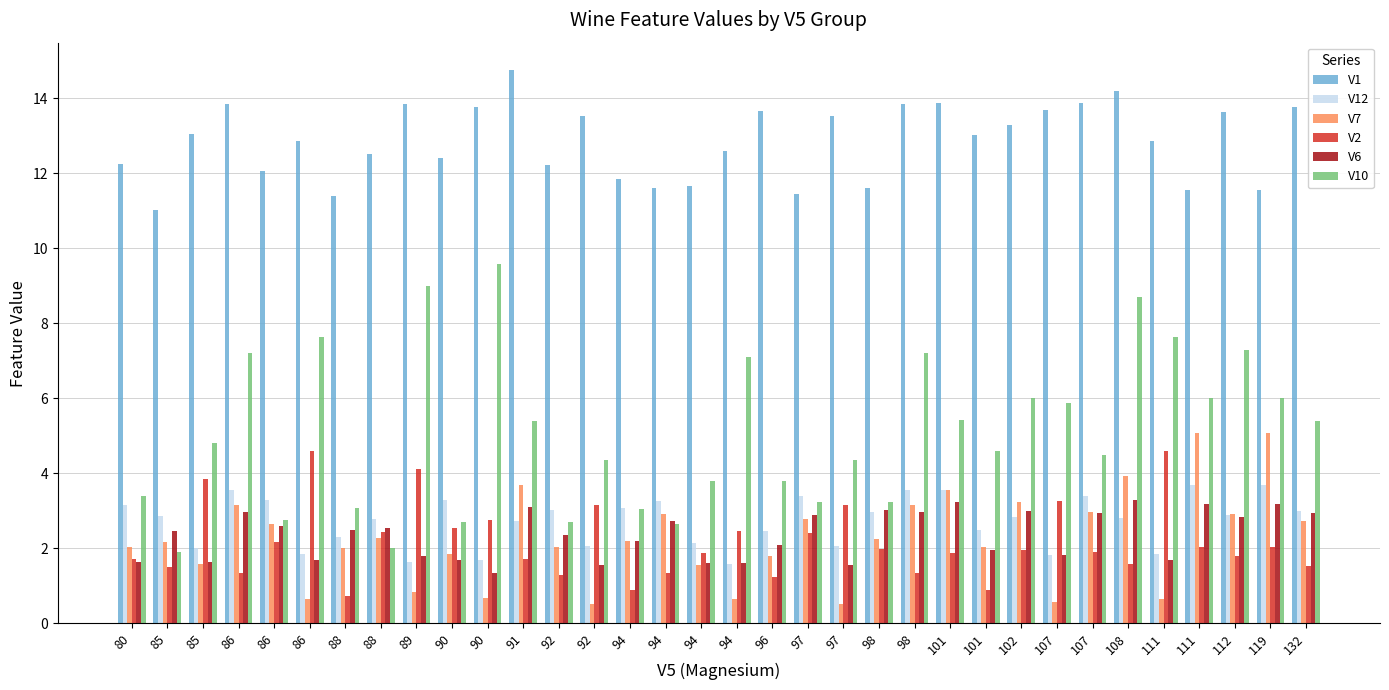

Read the V7 value at 89.

0.8